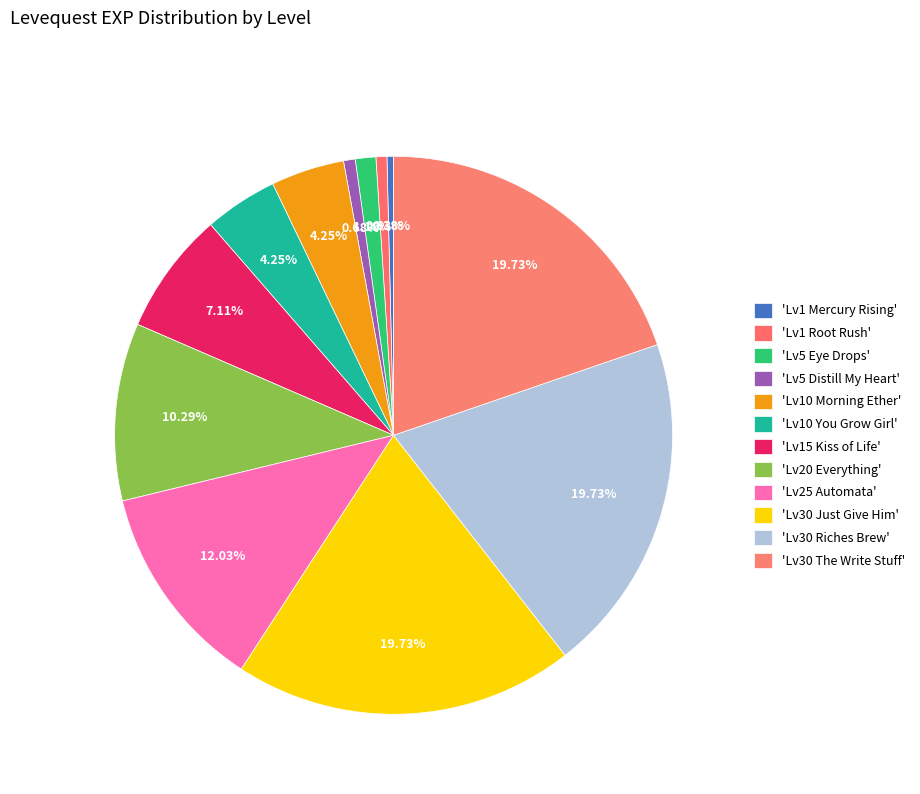

How many segments does this pie chart have?

12